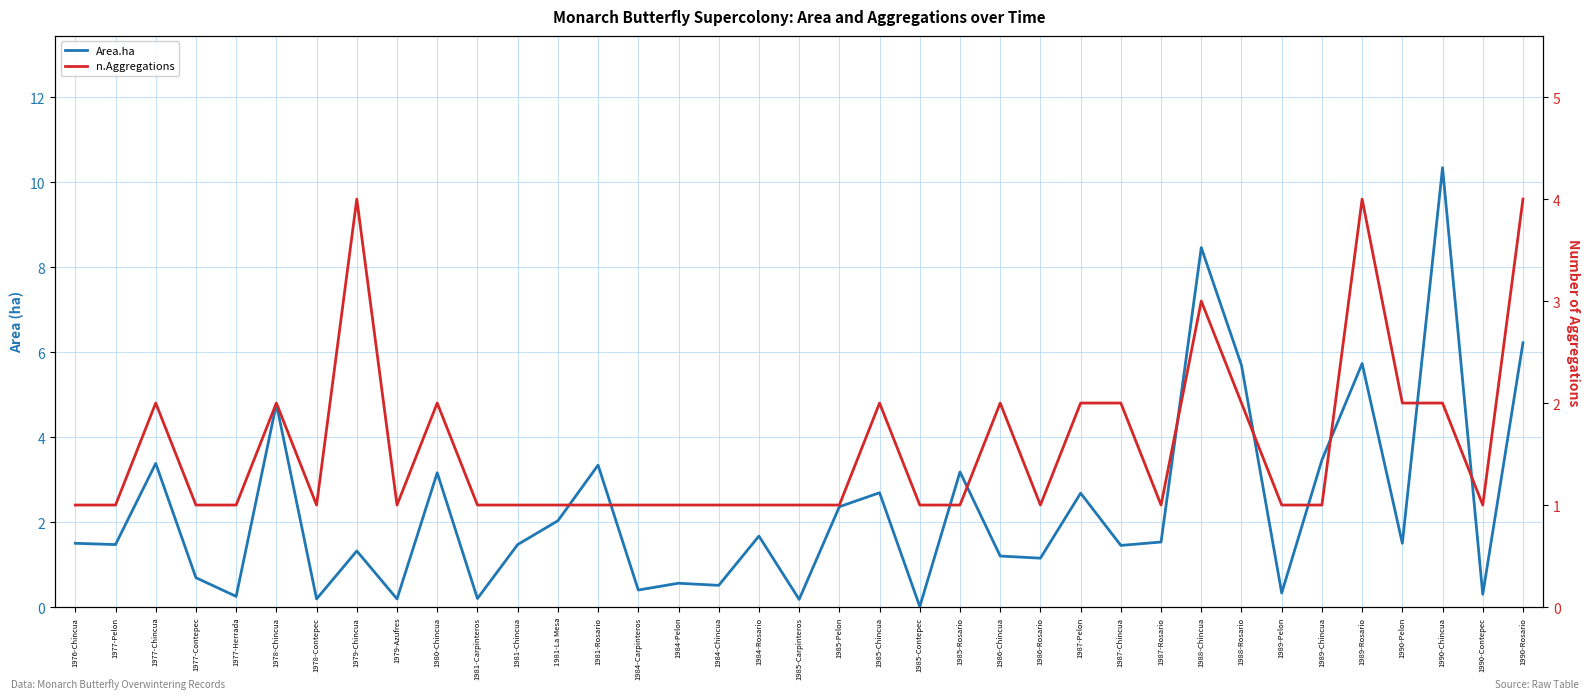

What is the maximum value shown in the chart?

10.3